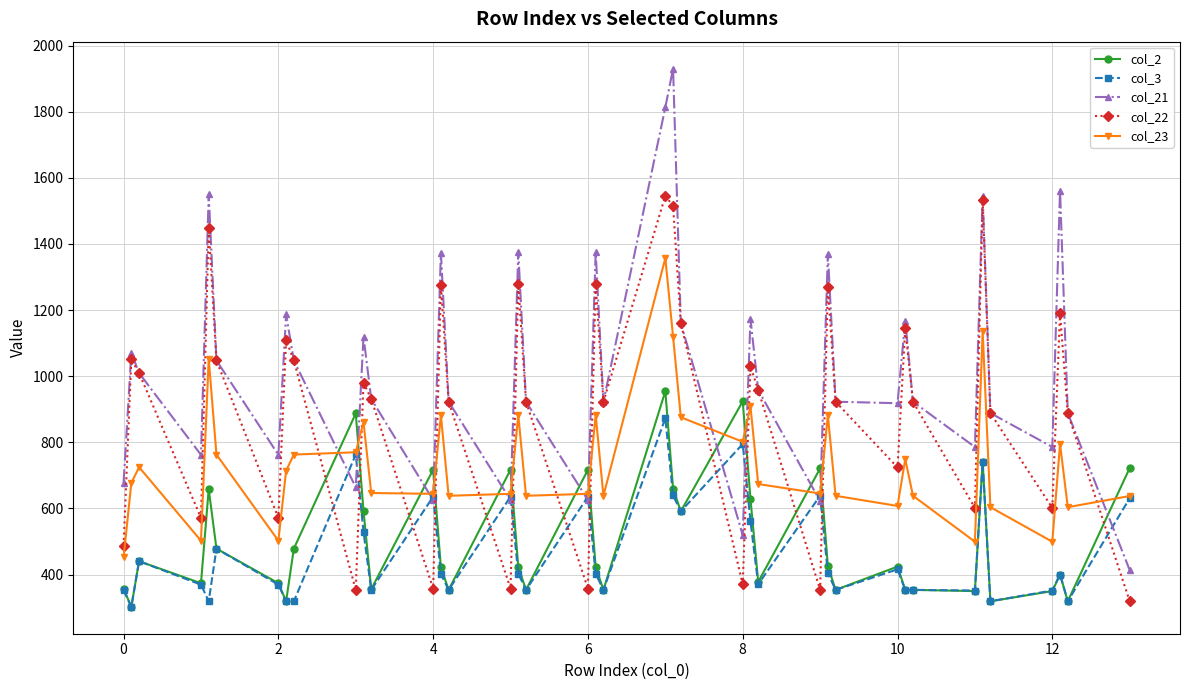

In col_23, how many points are lower than both neighbors (excluding endpoints)?

12